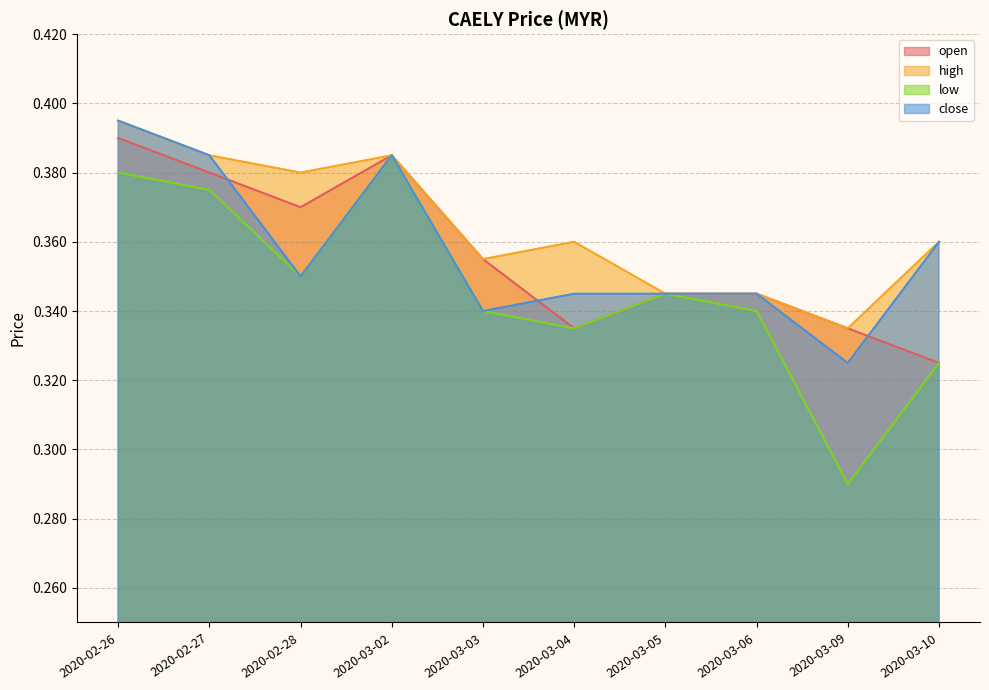

Reading left to right, list all the values displayed in this chart.

open: 2020-02-26=0.4	2020-02-27=0.4	2020-02-28=0.4	2020-03-02=0.4	2020-03-03=0.4	2020-03-04=0.3	2020-03-05=0.3	2020-03-06=0.3	2020-03-09=0.3	2020-03-10=0.3
high: 2020-02-26=0.4	2020-02-27=0.4	2020-02-28=0.4	2020-03-02=0.4	2020-03-03=0.4	2020-03-04=0.4	2020-03-05=0.3	2020-03-06=0.3	2020-03-09=0.3	2020-03-10=0.4
low: 2020-02-26=0.4	2020-02-27=0.4	2020-02-28=0.3	2020-03-02=0.4	2020-03-03=0.3	2020-03-04=0.3	2020-03-05=0.3	2020-03-06=0.3	2020-03-09=0.3	2020-03-10=0.3
close: 2020-02-26=0.4	2020-02-27=0.4	2020-02-28=0.3	2020-03-02=0.4	2020-03-03=0.3	2020-03-04=0.3	2020-03-05=0.3	2020-03-06=0.3	2020-03-09=0.3	2020-03-10=0.4